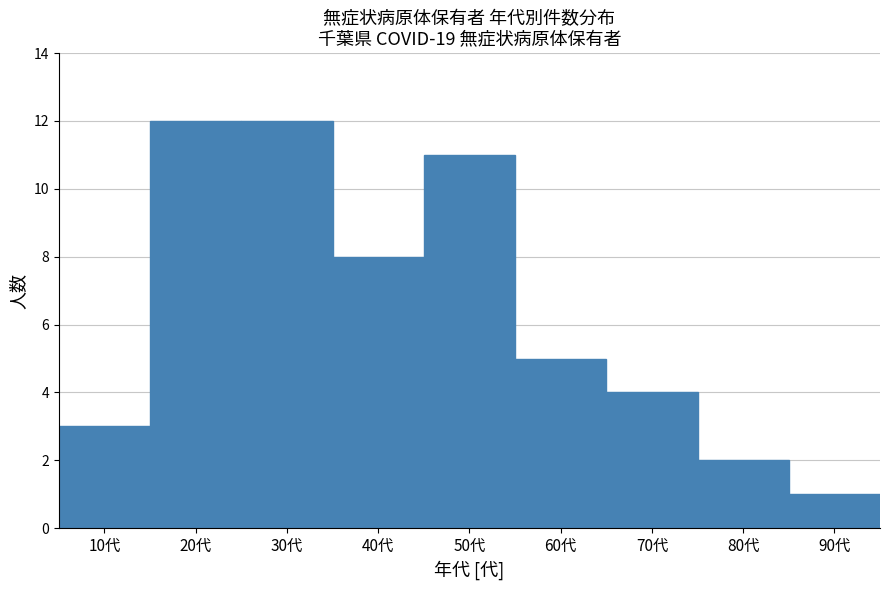

Reading left to right, extract all data points from this chart.

3	12	12	8	11	5	4	2	1